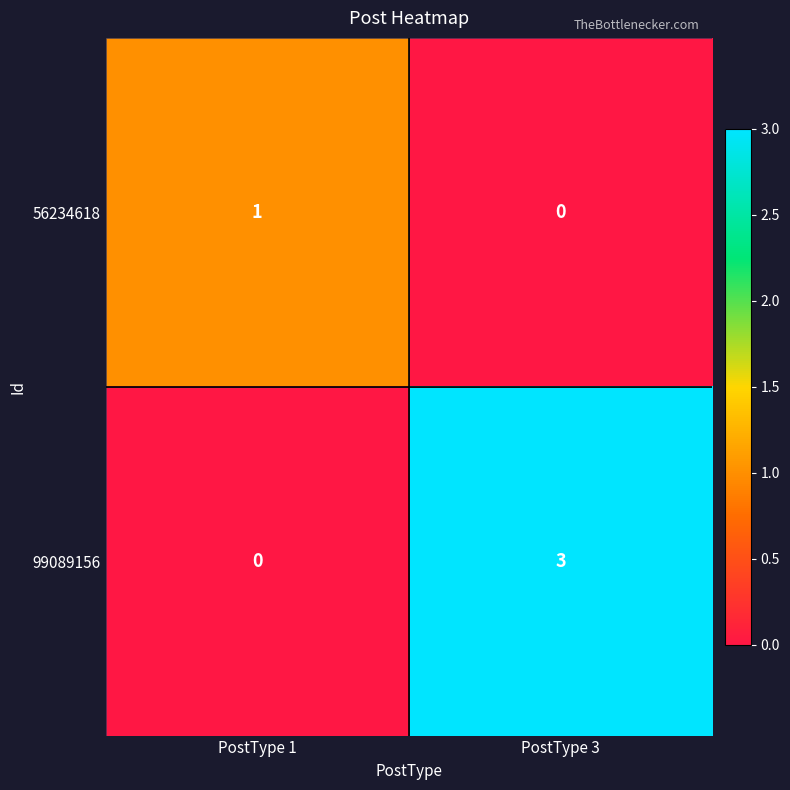

What is the maximum value shown in the chart?

3